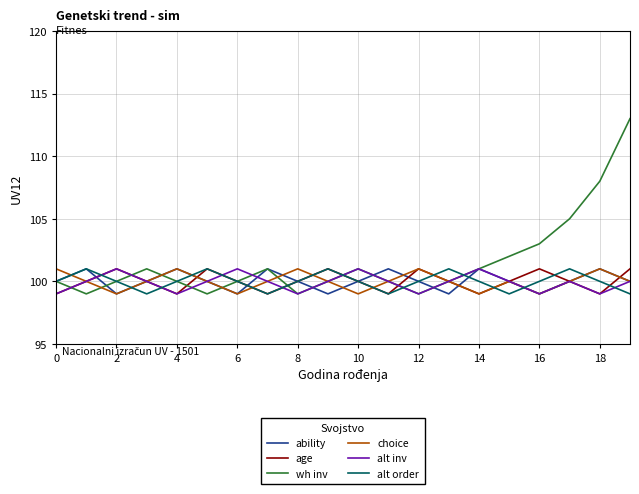

Which series has the largest range (max minus min)?

wh inv